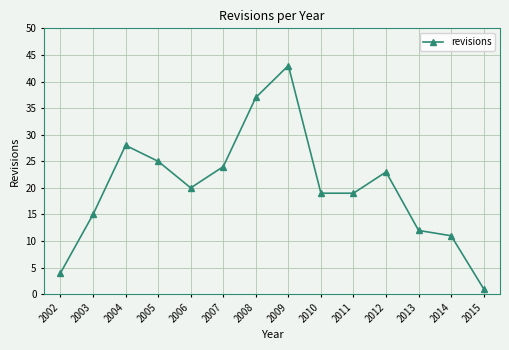

What is the value of the 5th point from the left?

20